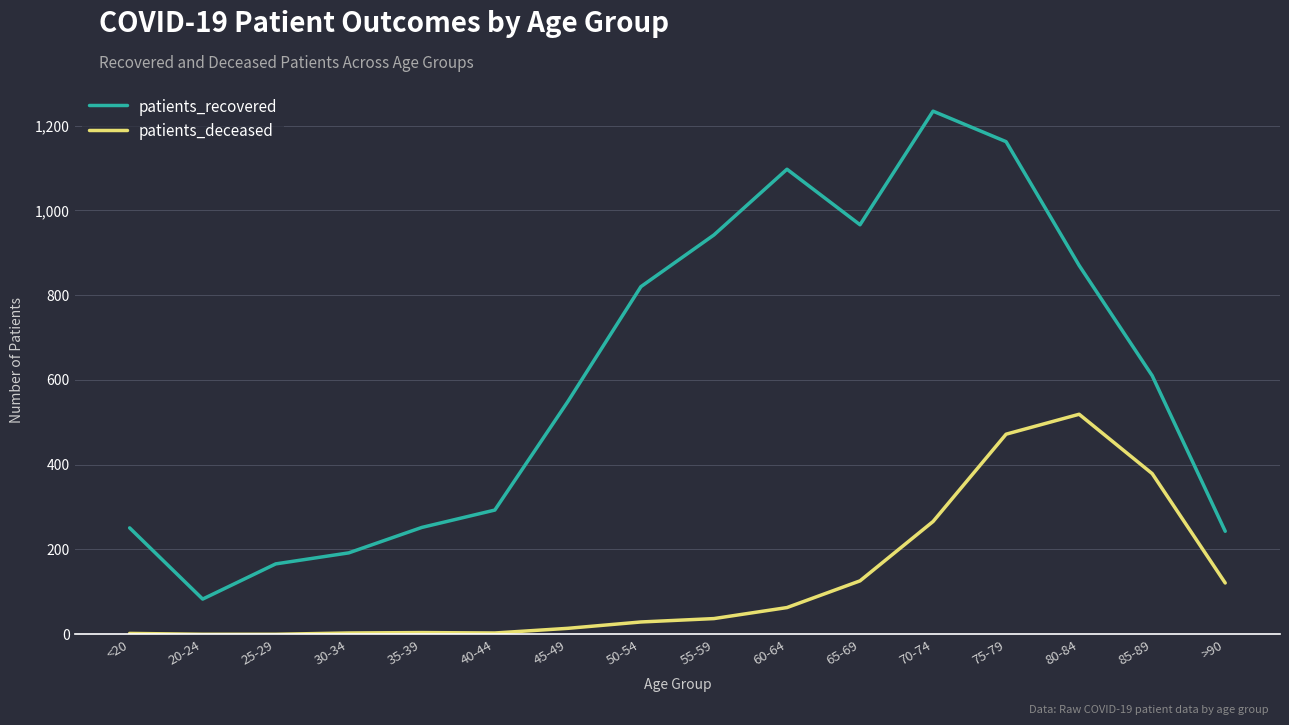

What is the greatest value displayed?

1234